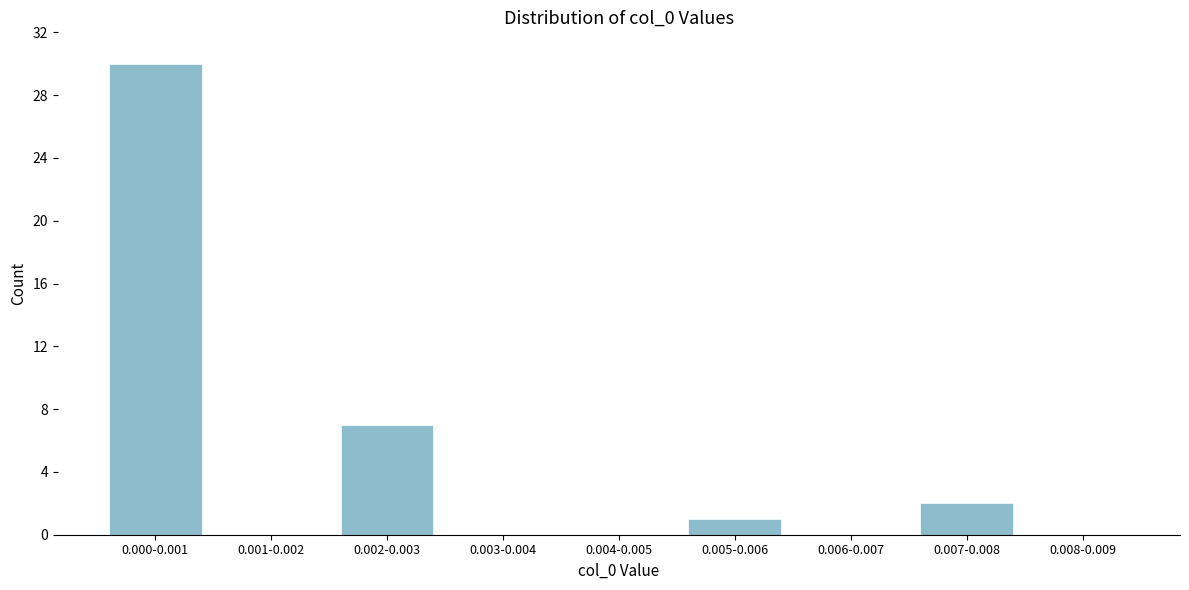

Reading left to right, transcribe all the data shown in this chart.

0.000-0.001=30	0.001-0.002=0	0.002-0.003=7	0.003-0.004=0	0.004-0.005=0	0.005-0.006=1	0.006-0.007=0	0.007-0.008=2	0.008-0.009=0